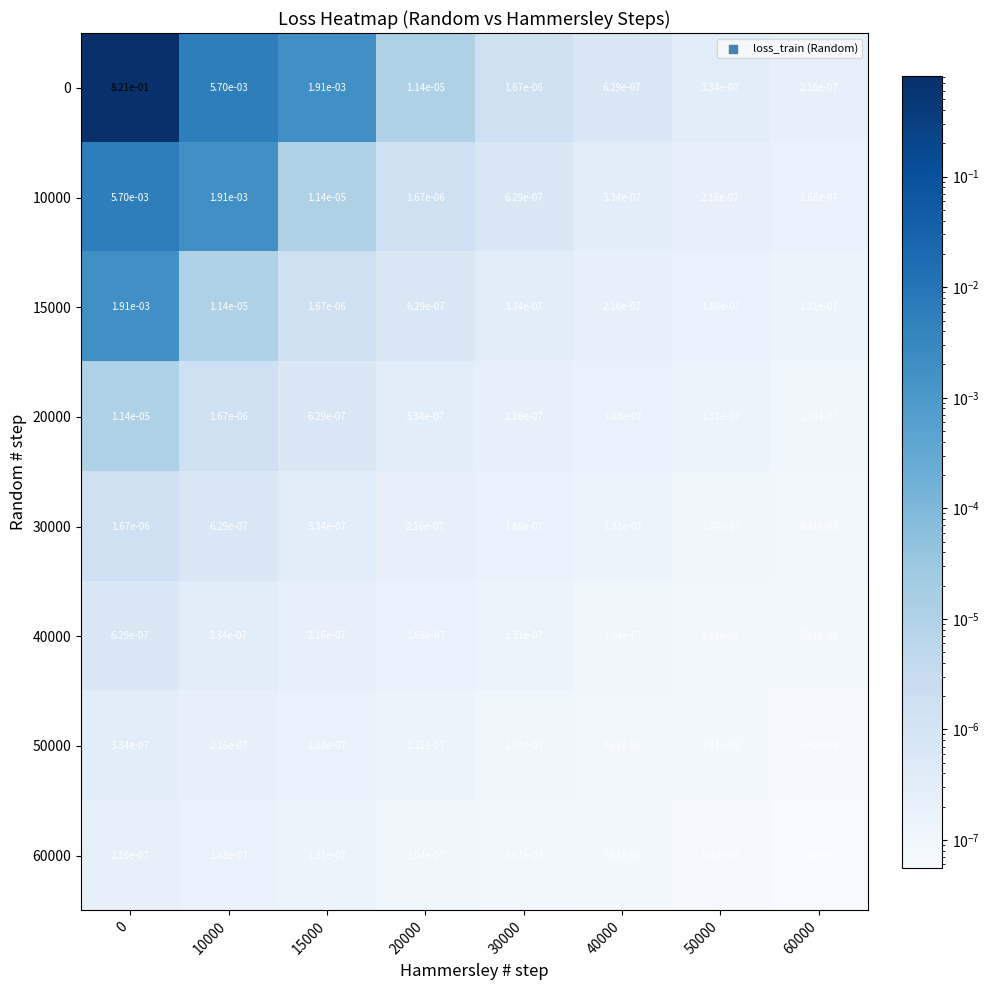

Is the value of 15000 at 20000 greater than the value of 20000 at 10000?

No